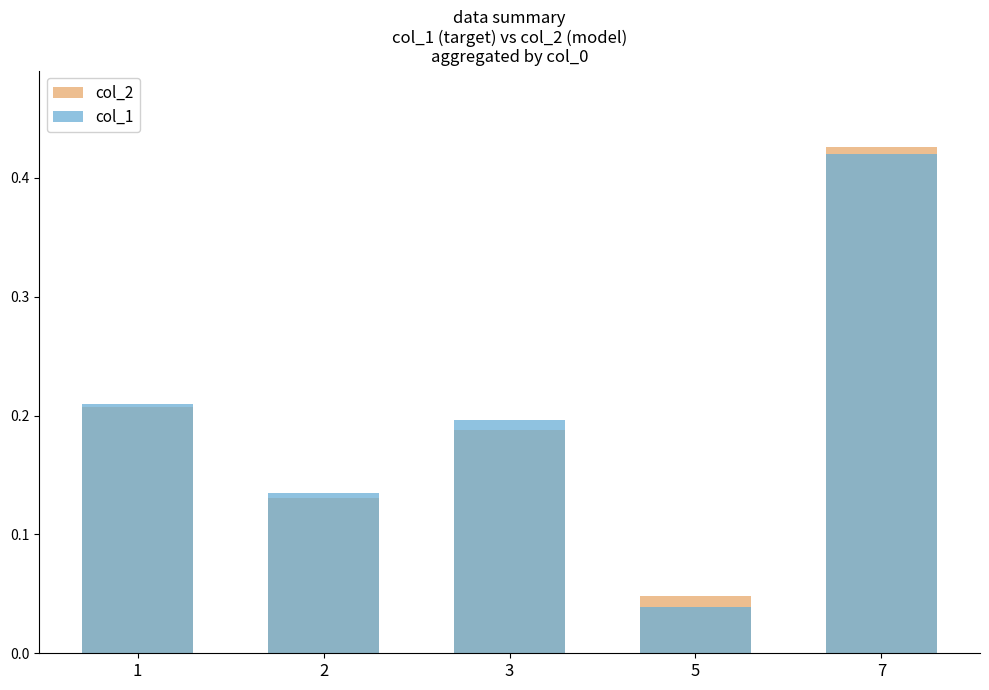

Where is col_2 nearest to the value 0?

5